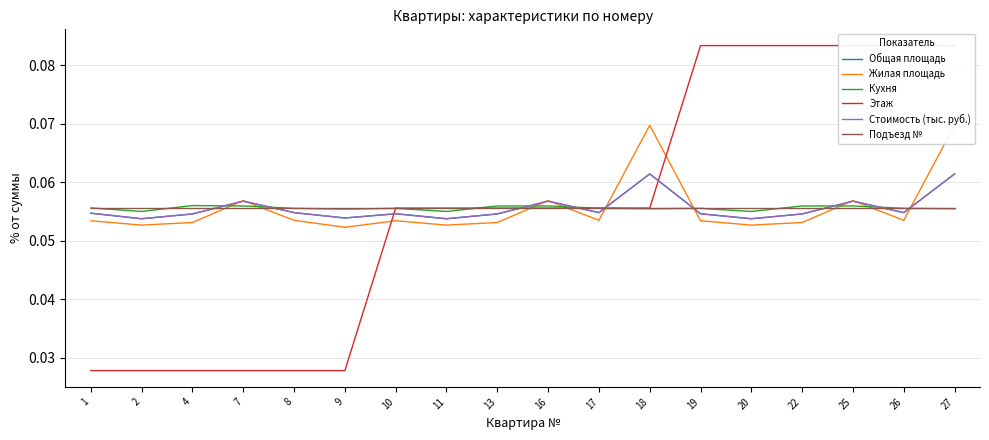

Rank the series by their maximum value, from highest to lowest.

Этаж, Жилая площадь, Общая площадь, Стоимость (тыс. руб.), Кухня, Подъезд №